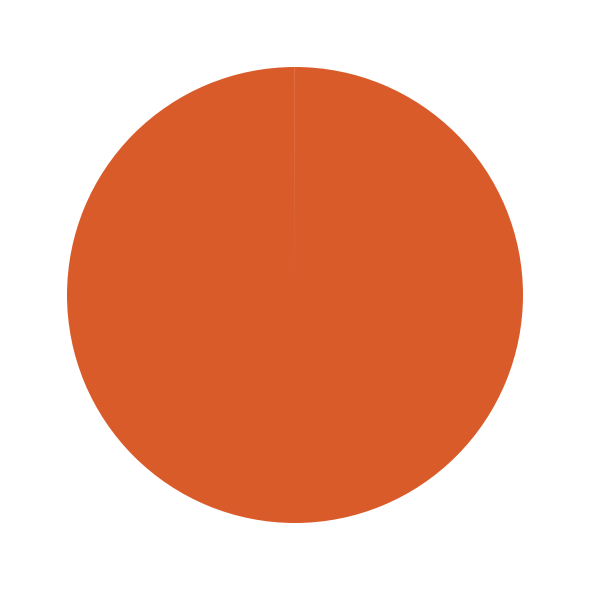

Which has a higher value, Inference Time or Training Time?

Training Time